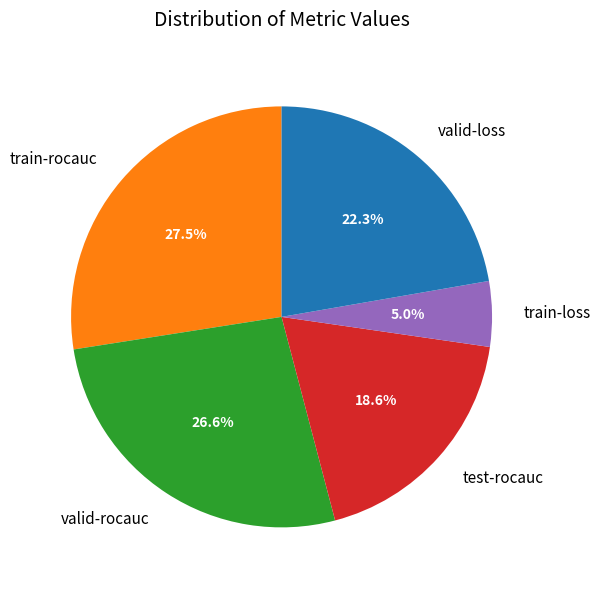

Does test-rocauc represent more than half of the total?

No